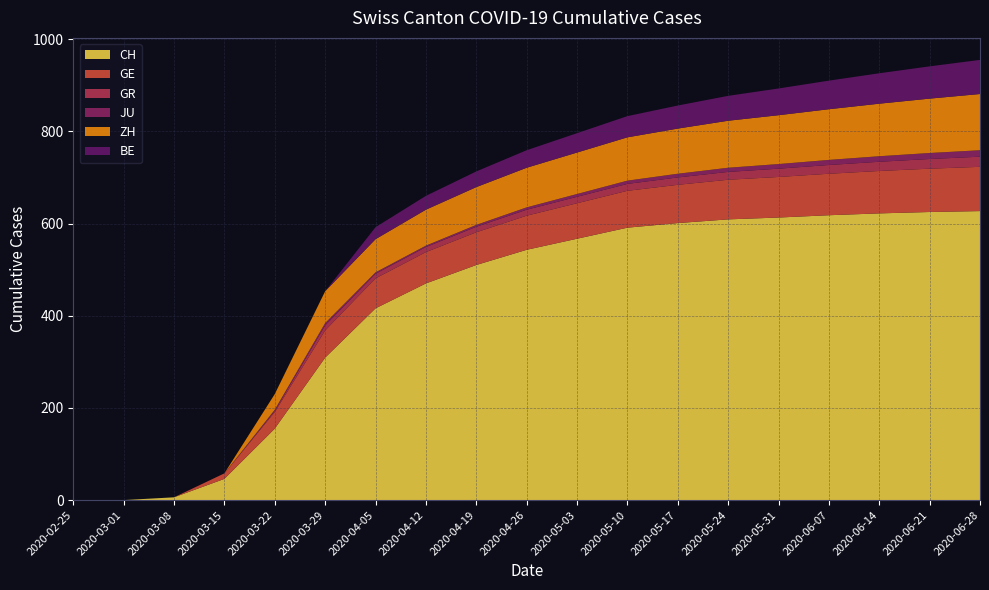

Reading right to left, what are all the values shown in this chart?

CH: 2020-06-28=627	2020-06-21=625	2020-06-14=622	2020-06-07=618	2020-05-31=613	2020-05-24=609	2020-05-17=601	2020-05-10=591	2020-05-03=567	2020-04-26=543	2020-04-19=510	2020-04-12=470	2020-04-05=416	2020-03-29=309	2020-03-22=155	2020-03-15=46	2020-03-08=6	2020-03-01=0	2020-02-25=0
GE: 2020-06-28=96	2020-06-21=94	2020-06-14=92	2020-06-07=90	2020-05-31=88	2020-05-24=86	2020-05-17=83	2020-05-10=80	2020-05-03=77	2020-04-26=74	2020-04-19=71	2020-04-12=68	2020-04-05=65	2020-03-29=59	2020-03-22=36	2020-03-15=12	2020-03-08=0	2020-03-01=0	2020-02-25=0
GR: 2020-06-28=22	2020-06-21=21	2020-06-14=20	2020-06-07=19	2020-05-31=18	2020-05-24=17	2020-05-17=16	2020-05-10=15	2020-05-03=14	2020-04-26=13	2020-04-19=12	2020-04-12=11	2020-04-05=10	2020-03-29=11	2020-03-22=3	2020-03-15=0	2020-03-08=0	2020-03-01=0	2020-02-25=0
JU: 2020-06-28=14	2020-06-21=13	2020-06-14=12	2020-06-07=11	2020-05-31=10	2020-05-24=9	2020-05-17=8	2020-05-10=7	2020-05-03=6	2020-04-26=5	2020-04-19=4	2020-04-12=3	2020-04-05=3	2020-03-29=5	2020-03-22=2	2020-03-15=0	2020-03-08=0	2020-03-01=0	2020-02-25=0
ZH: 2020-06-28=122	2020-06-21=118	2020-06-14=114	2020-06-07=110	2020-05-31=106	2020-05-24=102	2020-05-17=98	2020-05-10=94	2020-05-03=90	2020-04-26=86	2020-04-19=82	2020-04-12=78	2020-04-05=72	2020-03-29=69	2020-03-22=34	2020-03-15=0	2020-03-08=0	2020-03-01=0	2020-02-25=0
BE: 2020-06-28=74	2020-06-21=70	2020-06-14=66	2020-06-07=62	2020-05-31=58	2020-05-24=54	2020-05-17=50	2020-05-10=46	2020-05-03=42	2020-04-26=38	2020-04-19=34	2020-04-12=30	2020-04-05=26	2020-03-29=0	2020-03-22=0	2020-03-15=0	2020-03-08=0	2020-03-01=0	2020-02-25=0